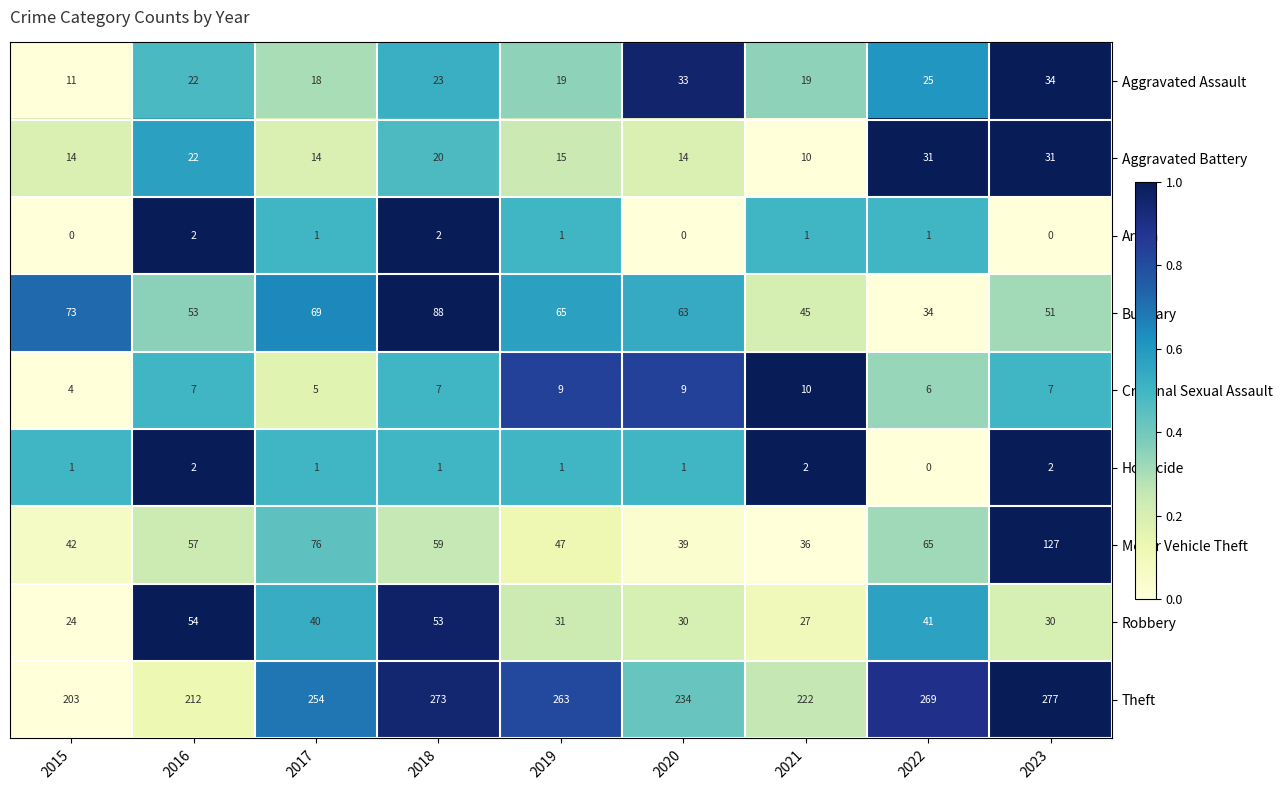

What is the sum of the Burglary values at 2017 and 2022?

103